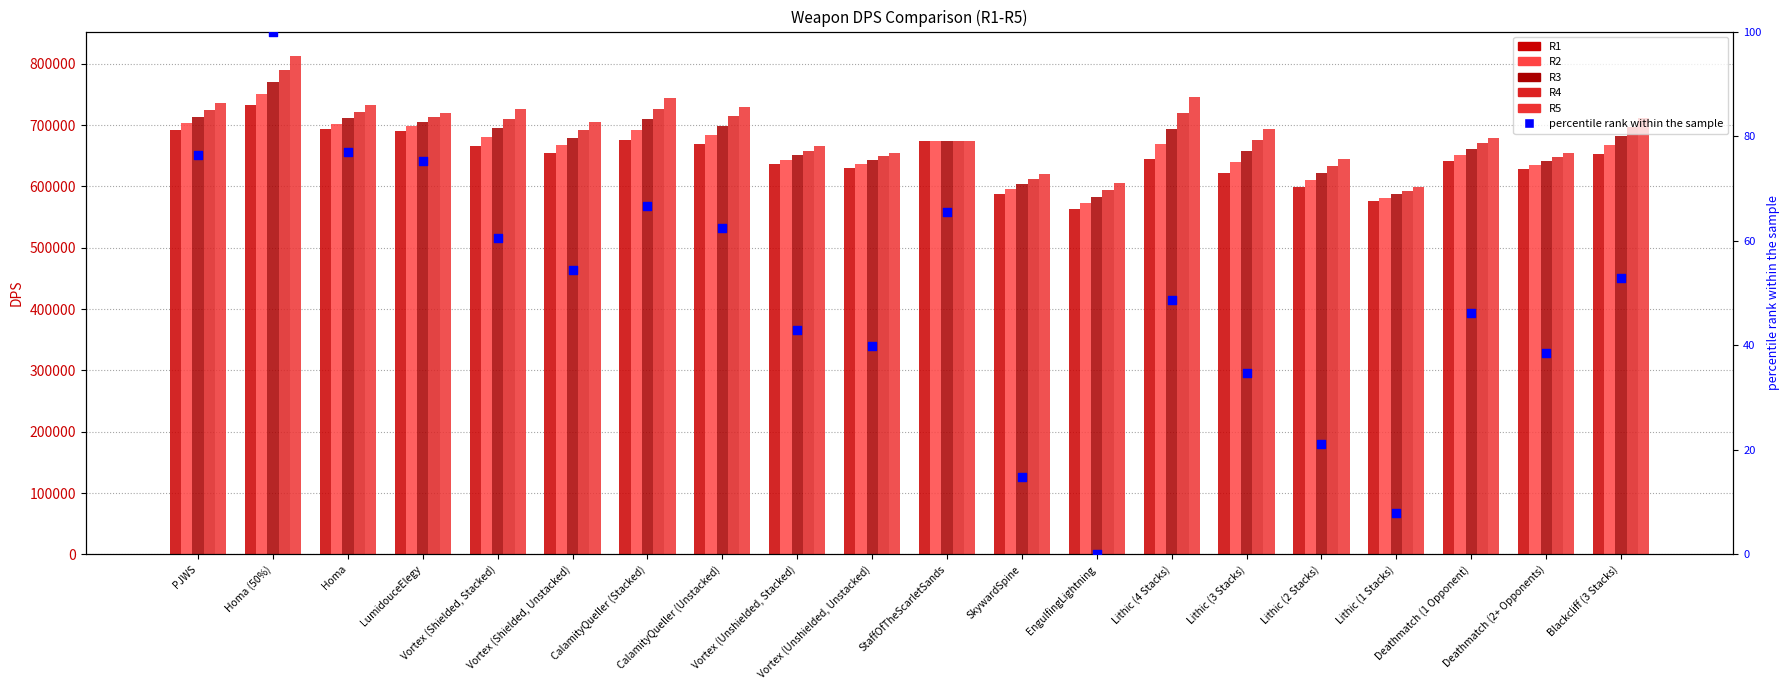

What are all the series names shown in the legend?

R1, R2, R3, R4, R5, percentile rank within the sample